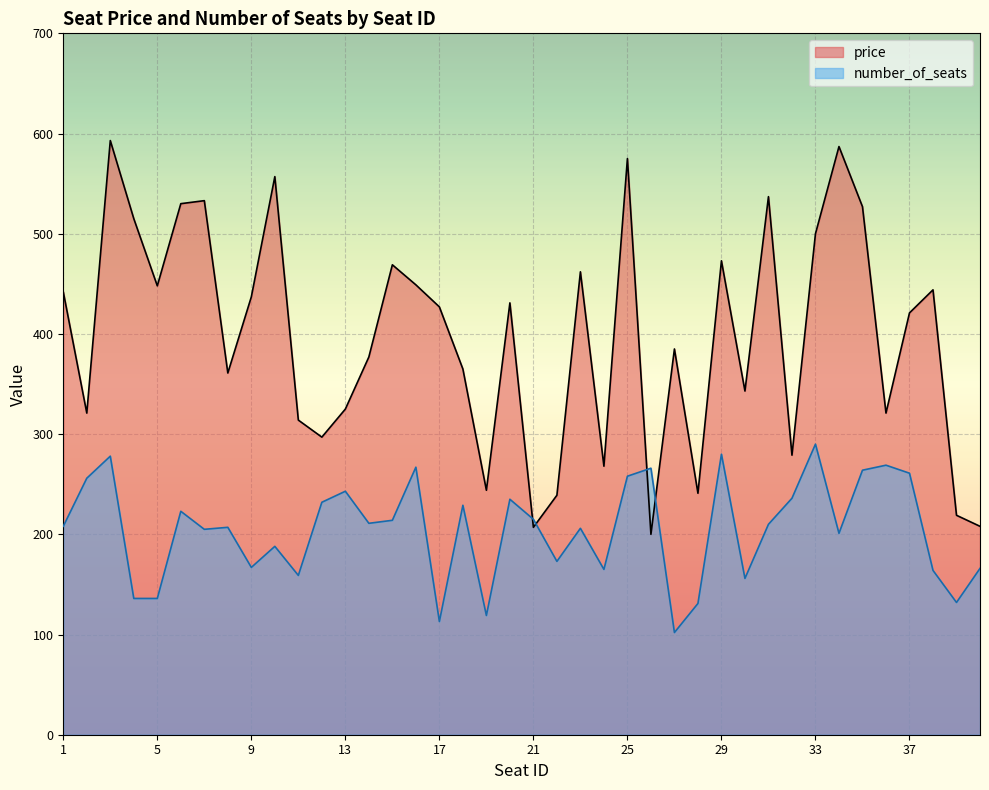

What are all the series names shown in the legend?

price, number_of_seats